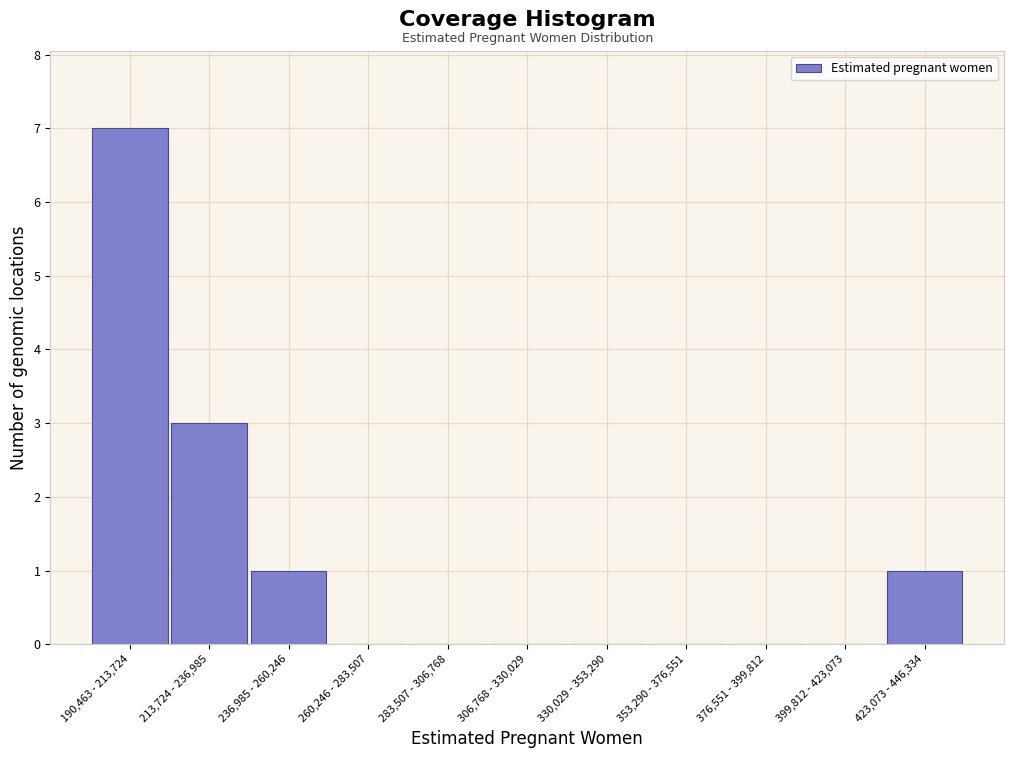

Reading left to right, extract all data points from this chart.

190,463 - 213,724=7	213,724 - 236,985=3	236,985 - 260,246=1	260,246 - 283,507=0	283,507 - 306,768=0	306,768 - 330,029=0	330,029 - 353,290=0	353,290 - 376,551=0	376,551 - 399,812=0	399,812 - 423,073=0	423,073 - 446,334=1